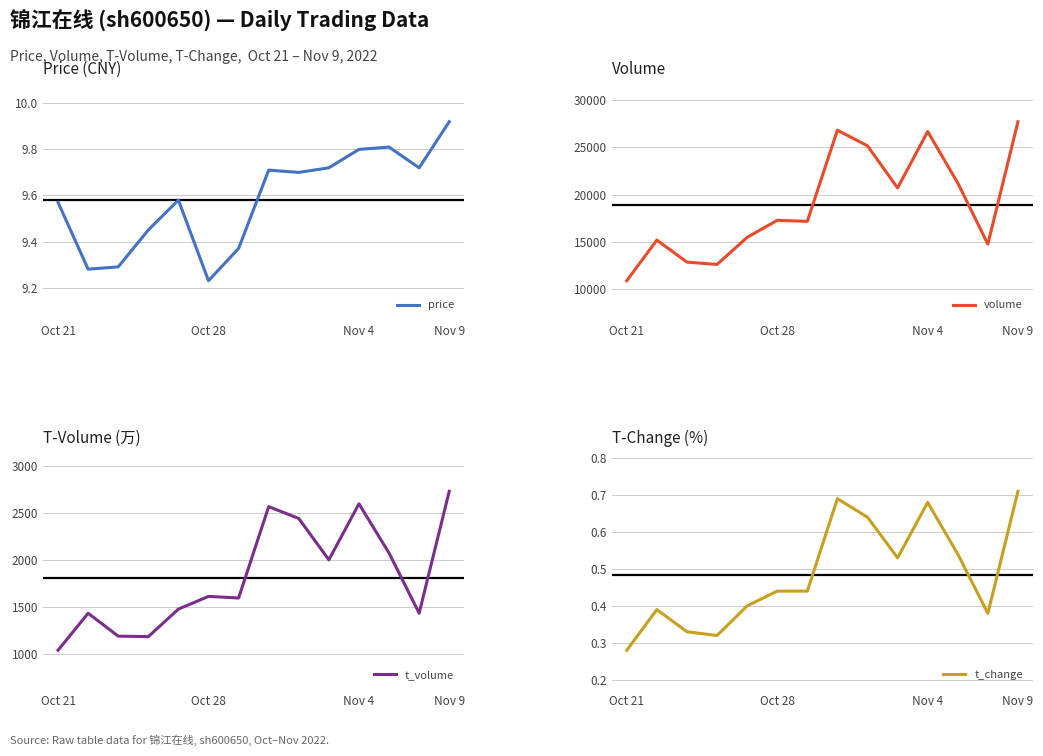

What are all the series names shown in the legend?

price, volume, t_volume, t_change